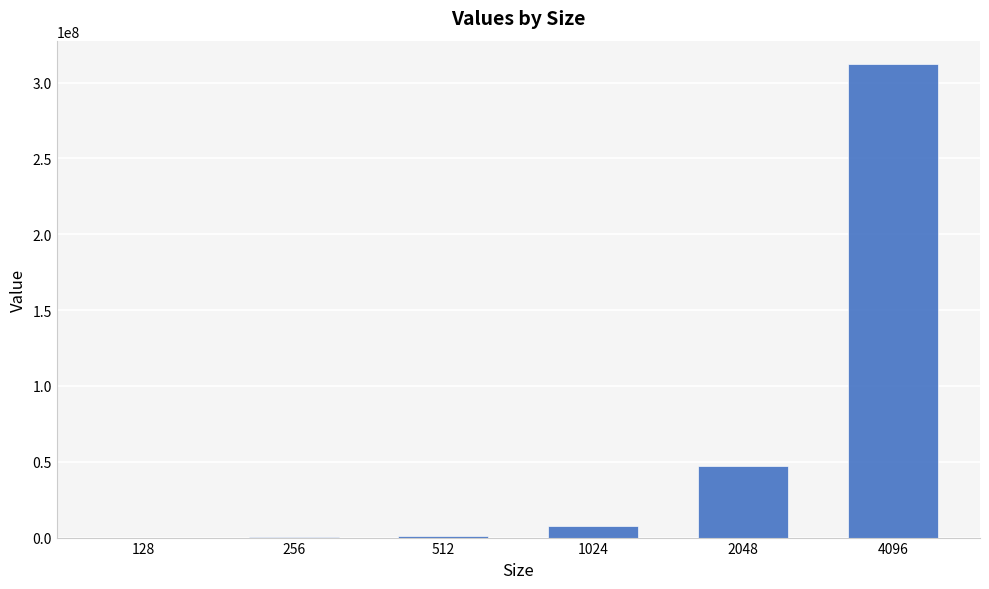

Does the chart contain stacked bars?

No